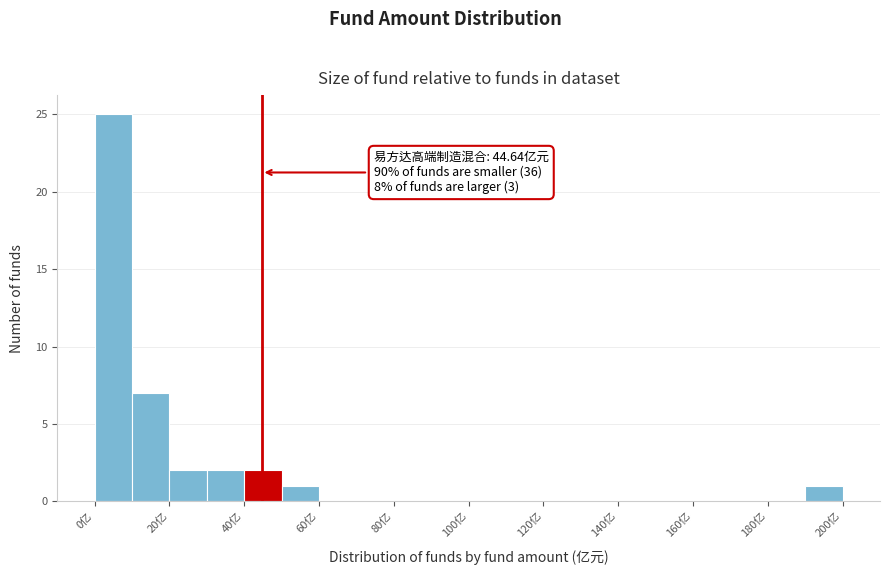

Which range on the x-axis has the tallest bar?

0 to 10